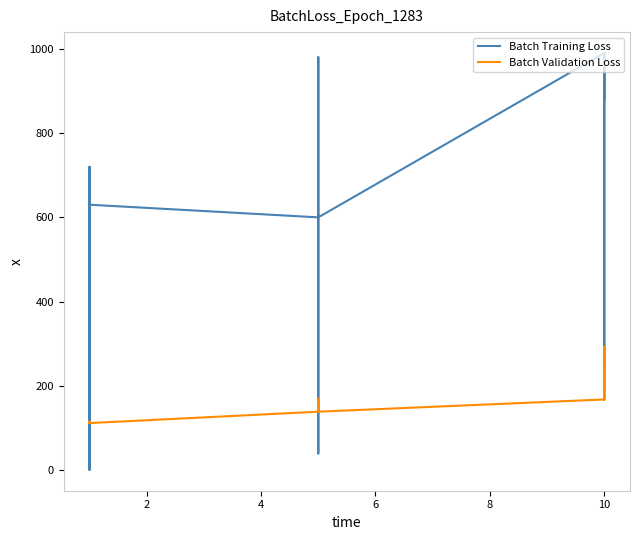

Reading left to right, extract all data points from this chart.

Batch Training Loss: 630	1	450	720	630	630	600	230	40	600	980	600	990	880	880	230	990	880
Batch Validation Loss: 113	116	112	112	113	112	139	170	169	139	140	139	168	288	250	168	293	288